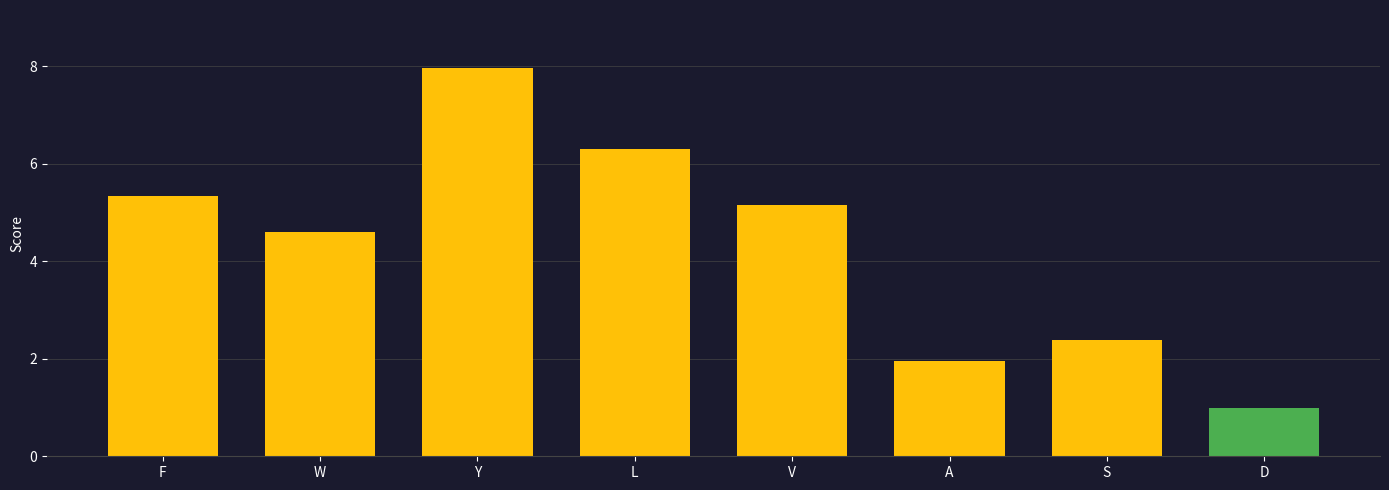

Reading left to right, list all the values displayed in this chart.

F=5.4	W=4.6	Y=8.0	L=6.3	V=5.2	A=2.0	S=2.4	D=1.0